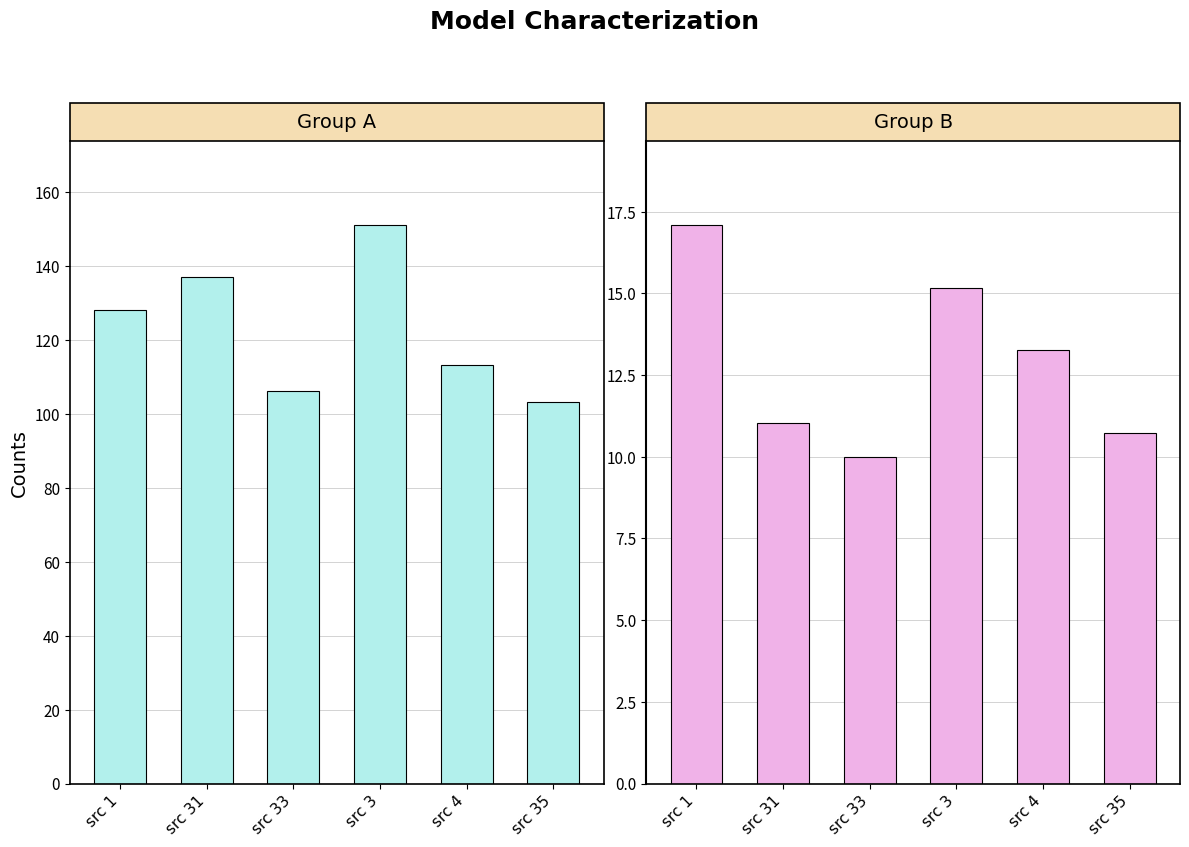

Does the chart contain stacked bars?

No